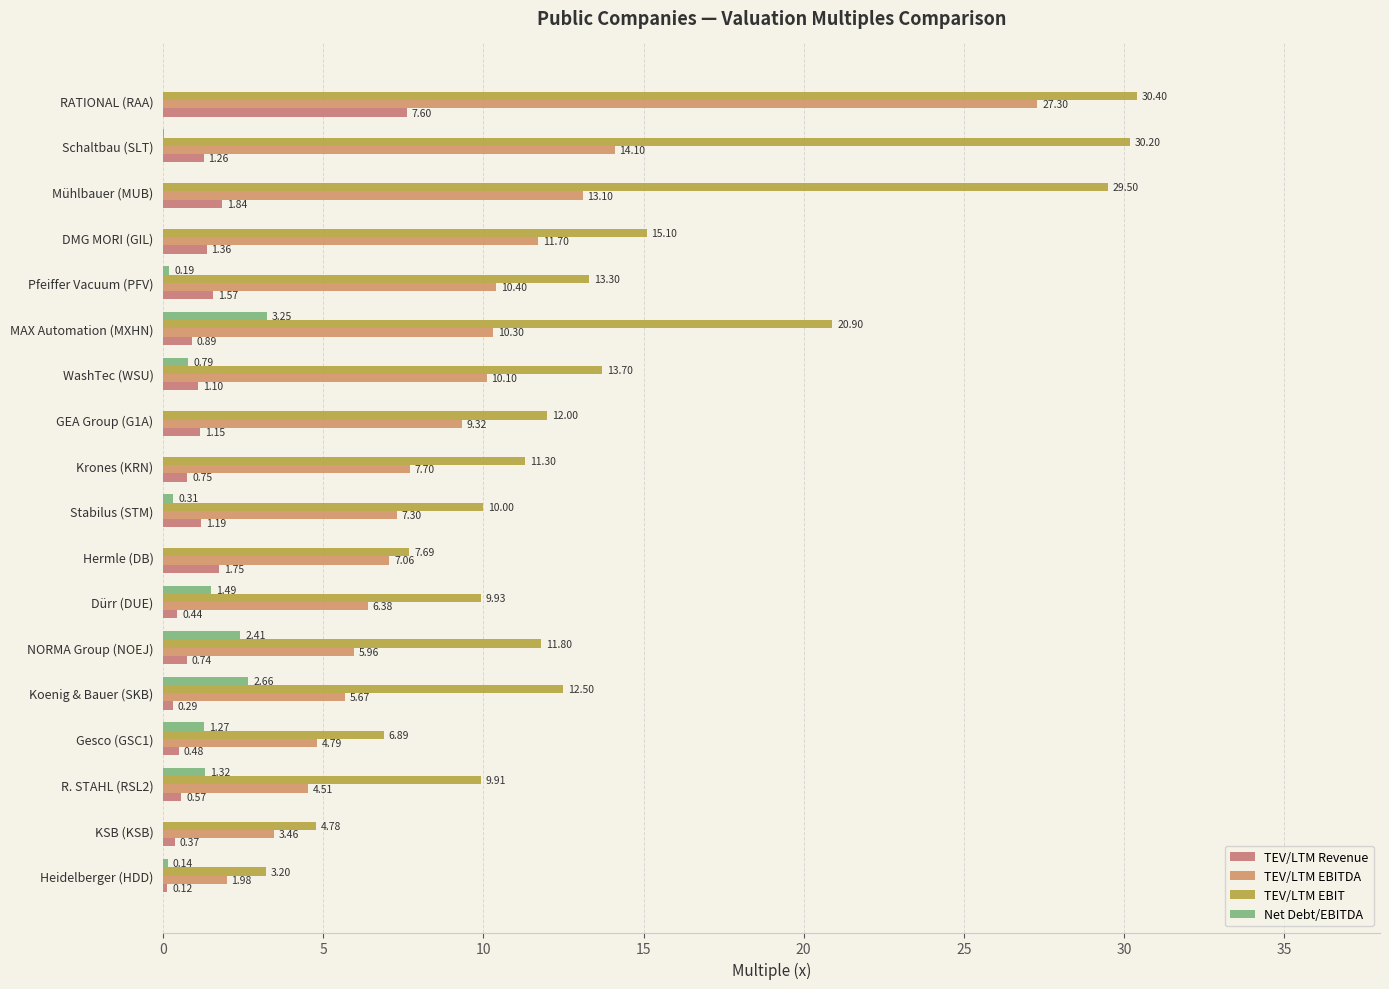

Count the number of data series in this chart.

4